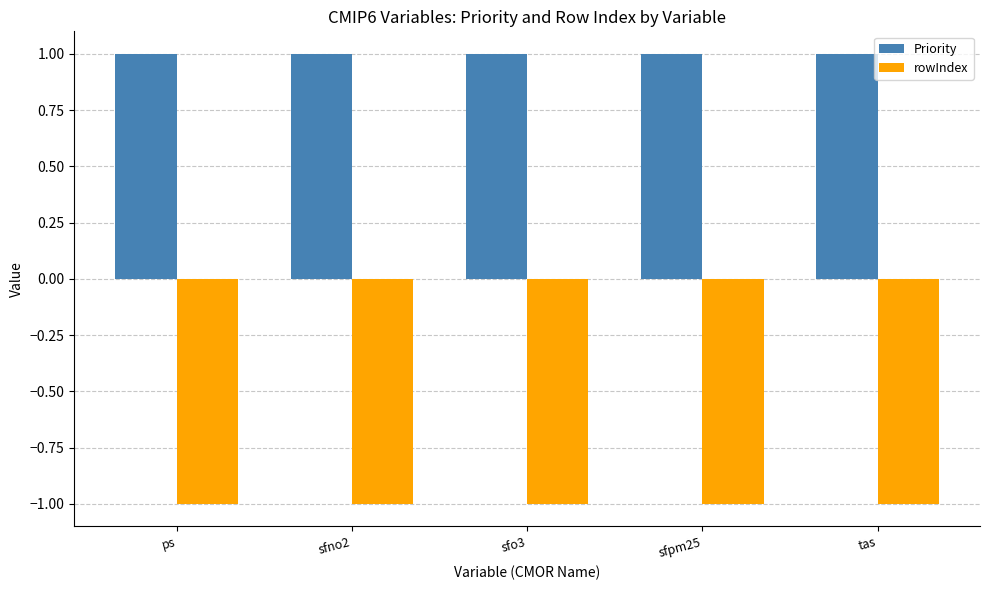

How many bars are there in total?

10